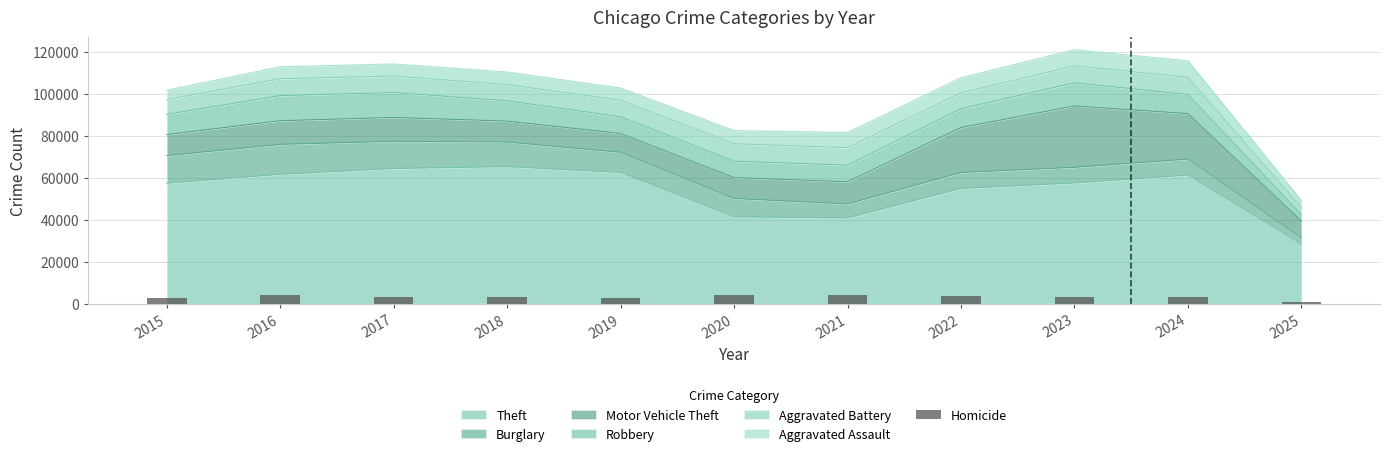

What is the maximum value for Theft?

65290